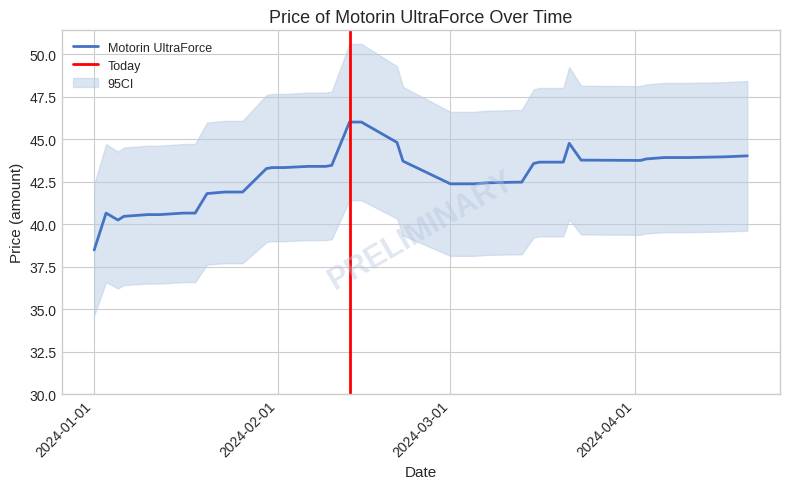

What is the label of the 32nd point from the left?

2024-03-20